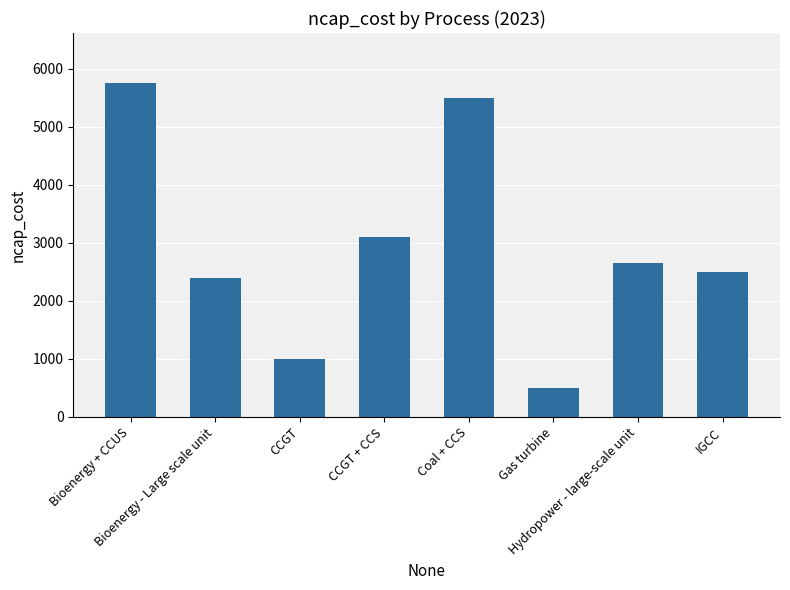

What is the average value?

2925